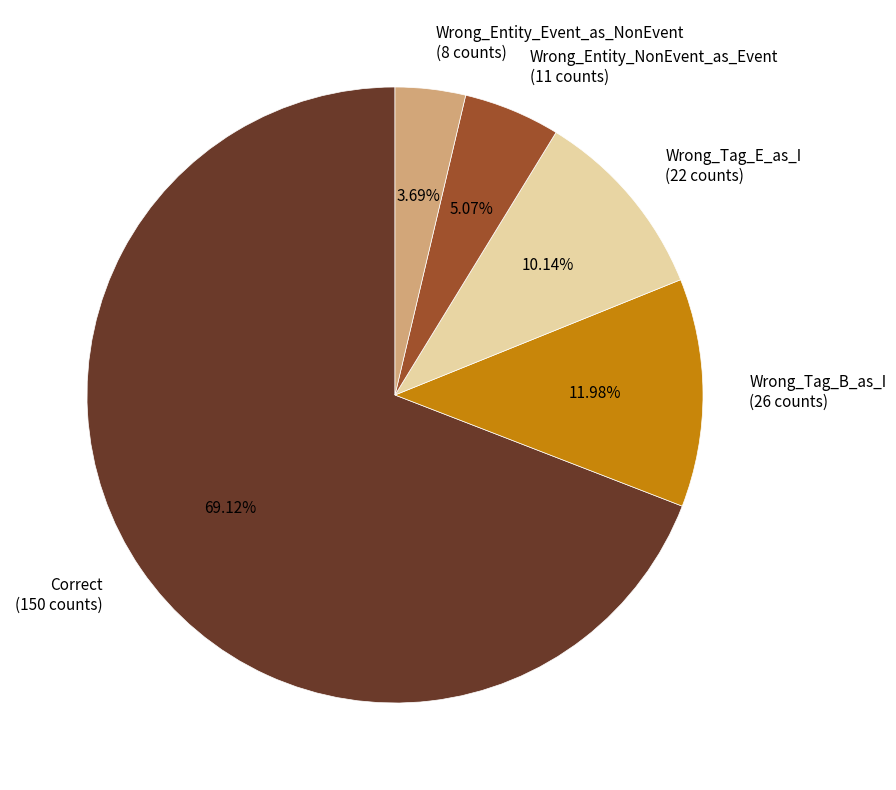

To the nearest percent, what is the difference between the Wrong_Tag_B_as_I and Wrong_Tag_E_as_I slice percentages?

2%